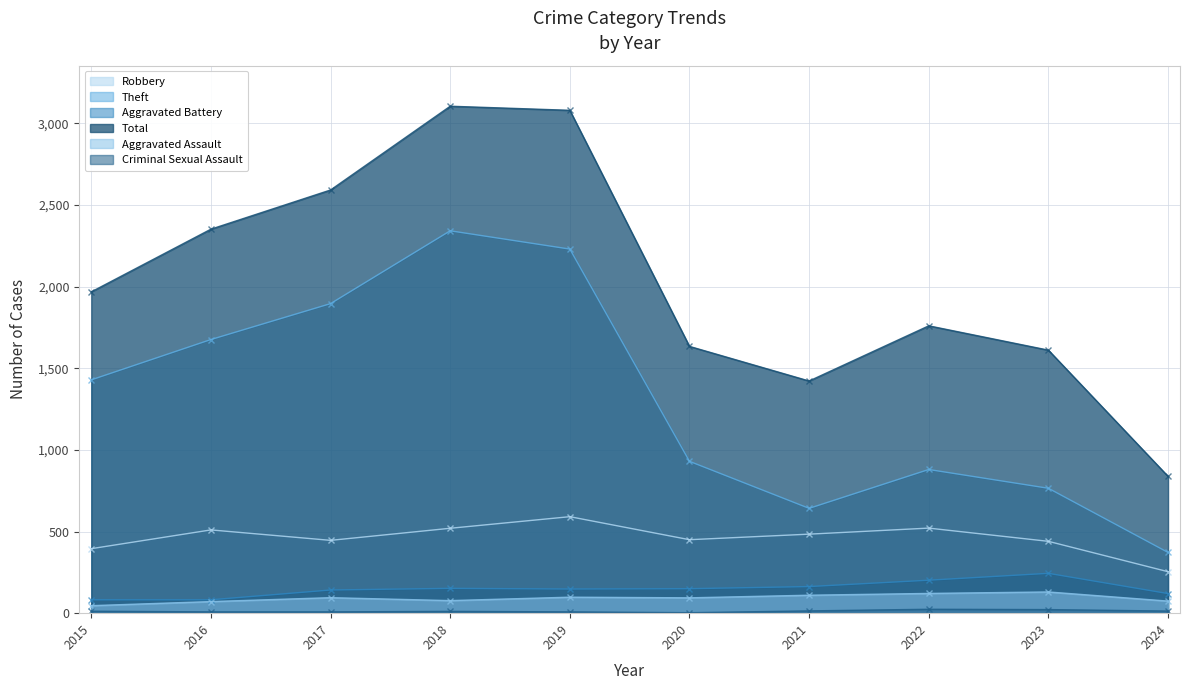

What are all the series names shown in the legend?

Robbery, Theft, Aggravated Battery, Total, Aggravated Assault, Criminal Sexual Assault